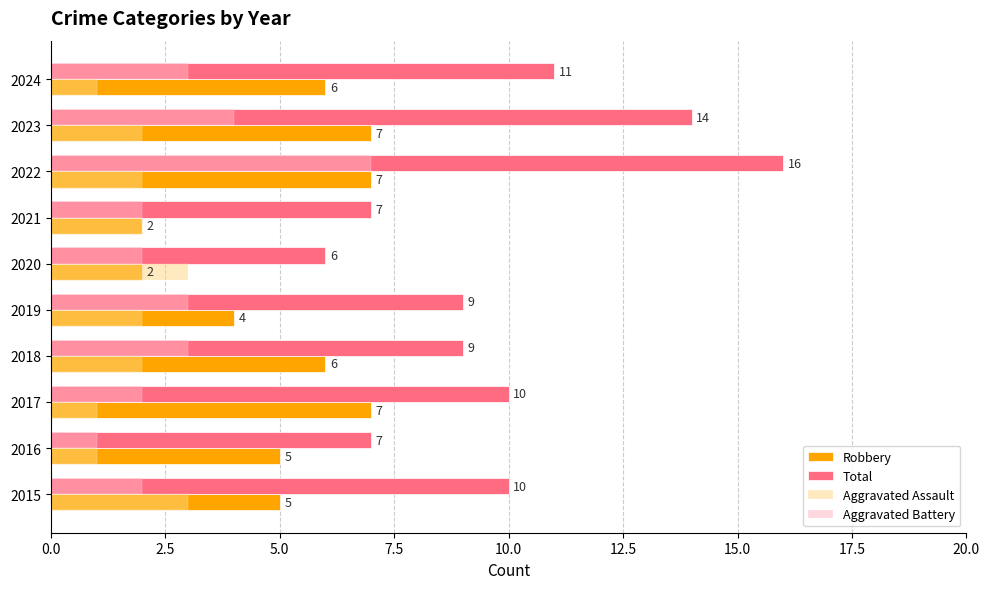

Is the value of Total at 2023 greater than the value of Aggravated Battery at 2018?

Yes